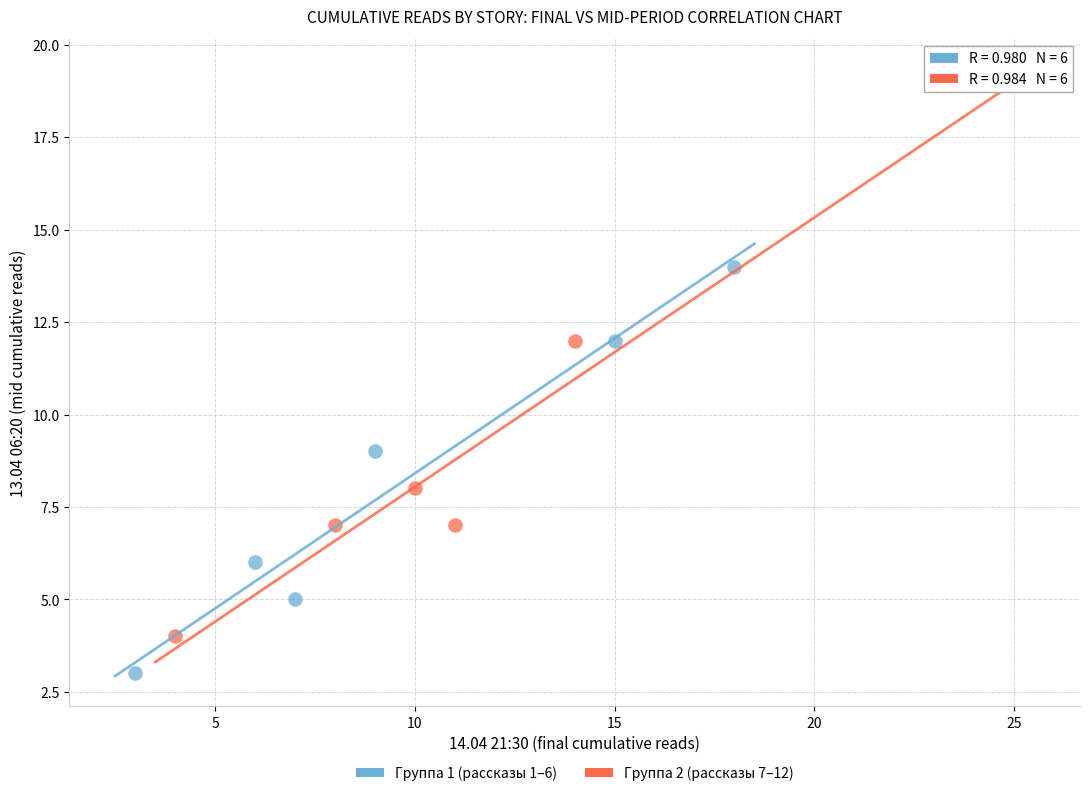

Which series has the widest spread of Y values?

Группа 2 (рассказы 7–12)